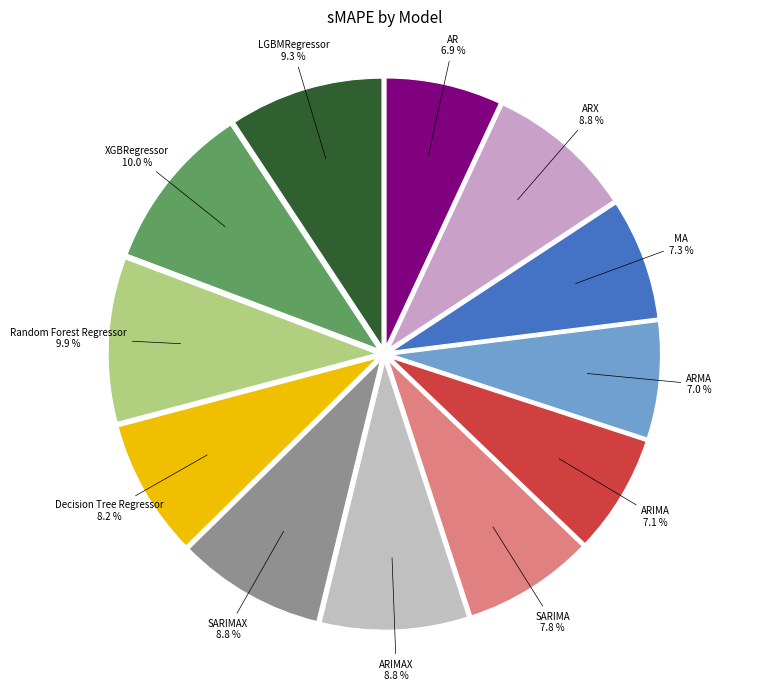

Count the number of slices in the pie.

12